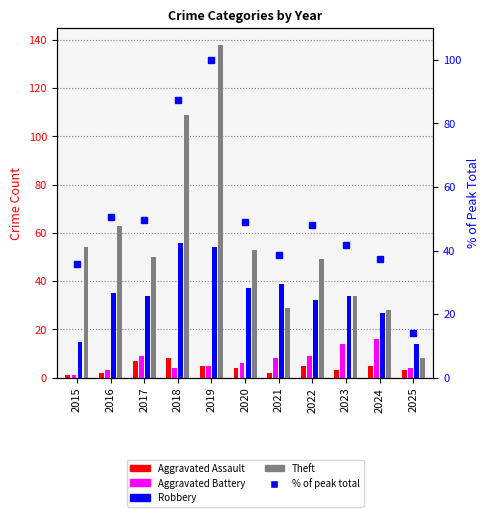

At which label does % of peak total first exceed 48?

2016